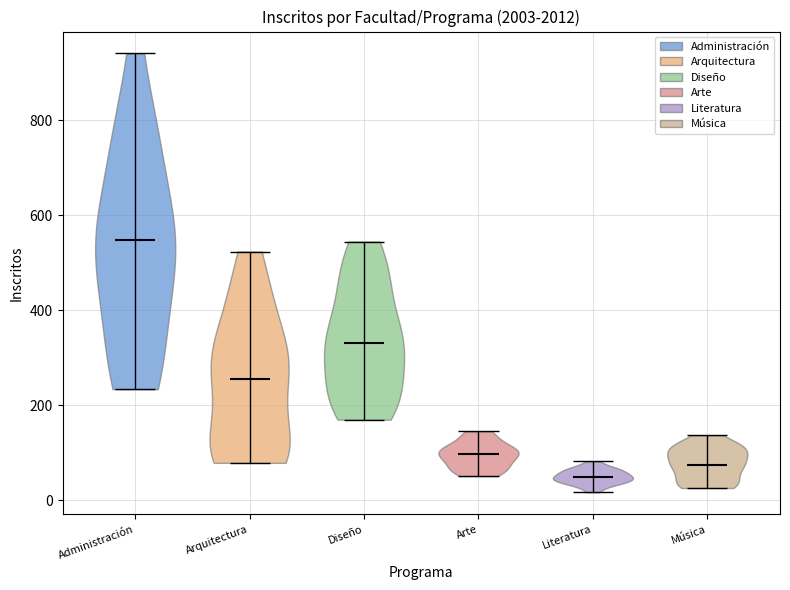

What is the lowest point the violin for Administración reaches on the y-axis? The values are not printed on the chart, so give them approximately, as read against the axis.

240